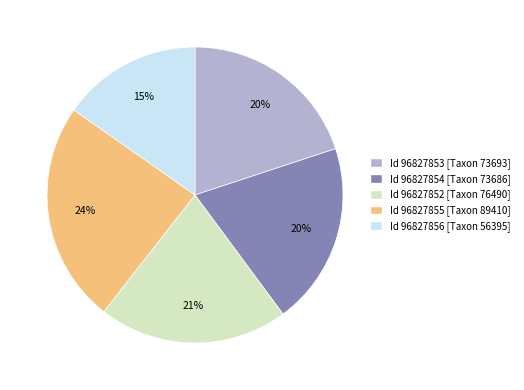

Is it true that Id 96827855 [Taxon 89410] is 24% of the pie?

True